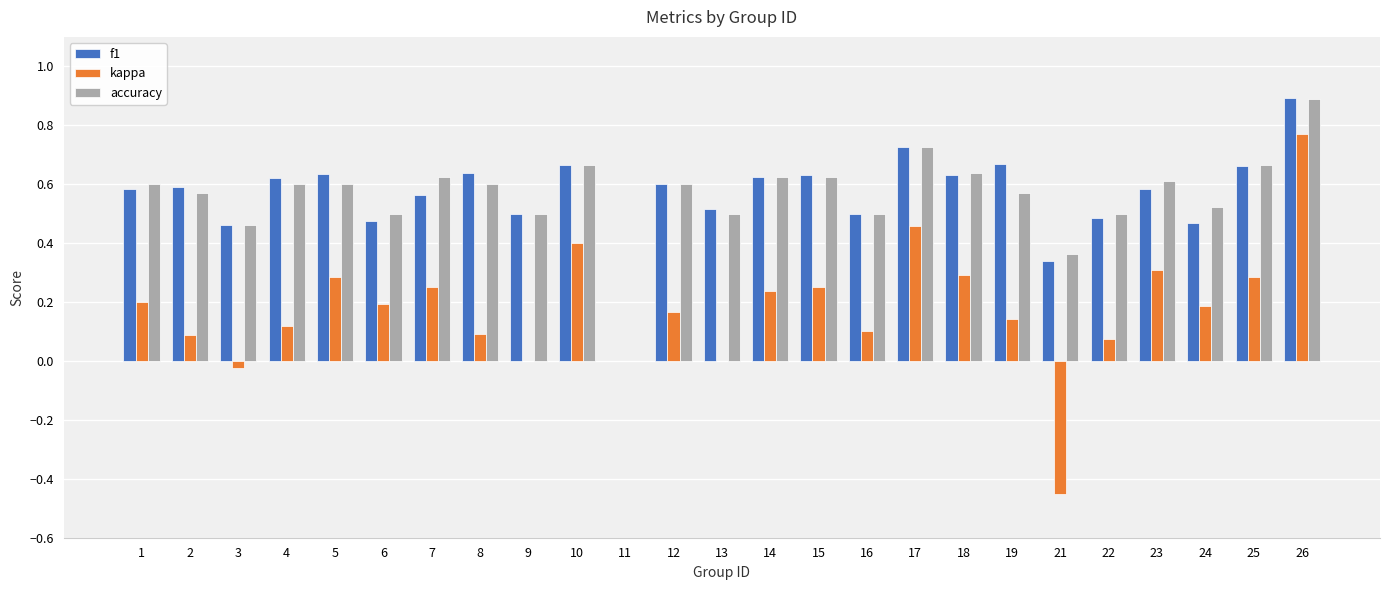

Are the bars horizontal?

No